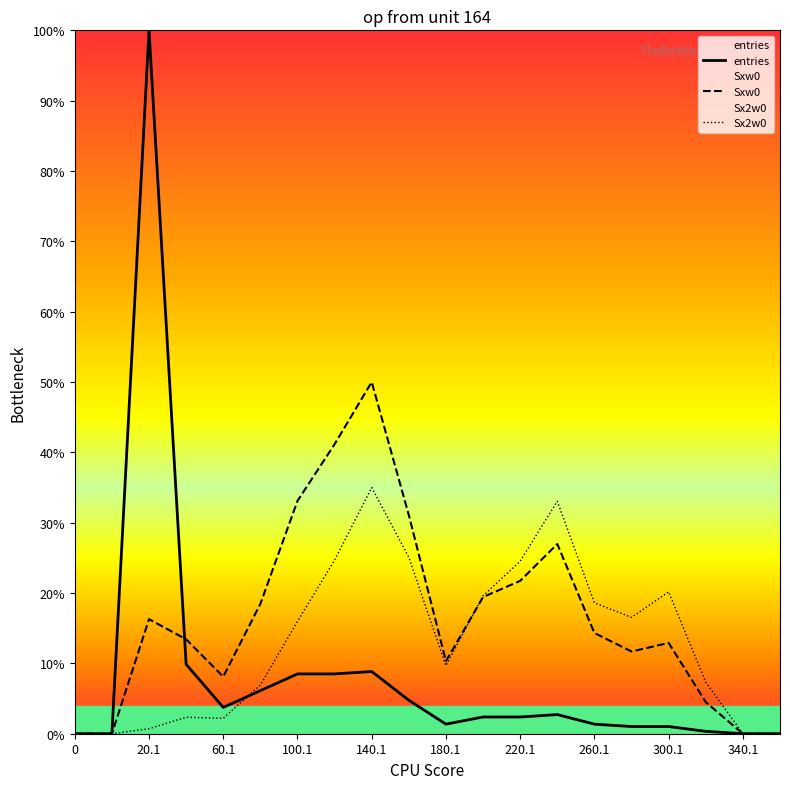

What are all the series names shown in the legend?

entries, Sxw0, Sx2w0